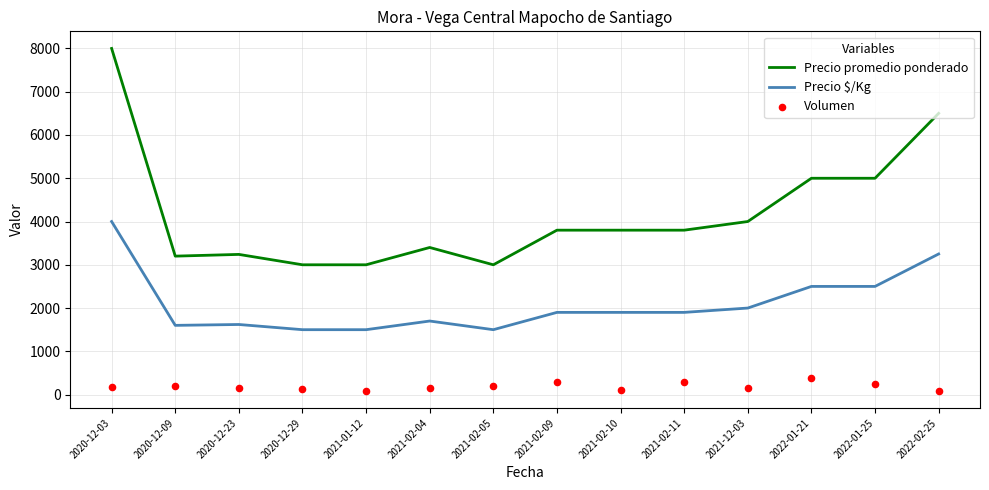

Is the value of Volumen at 2022-01-25 greater than the value of Precio $/Kg at 2021-02-11?

No